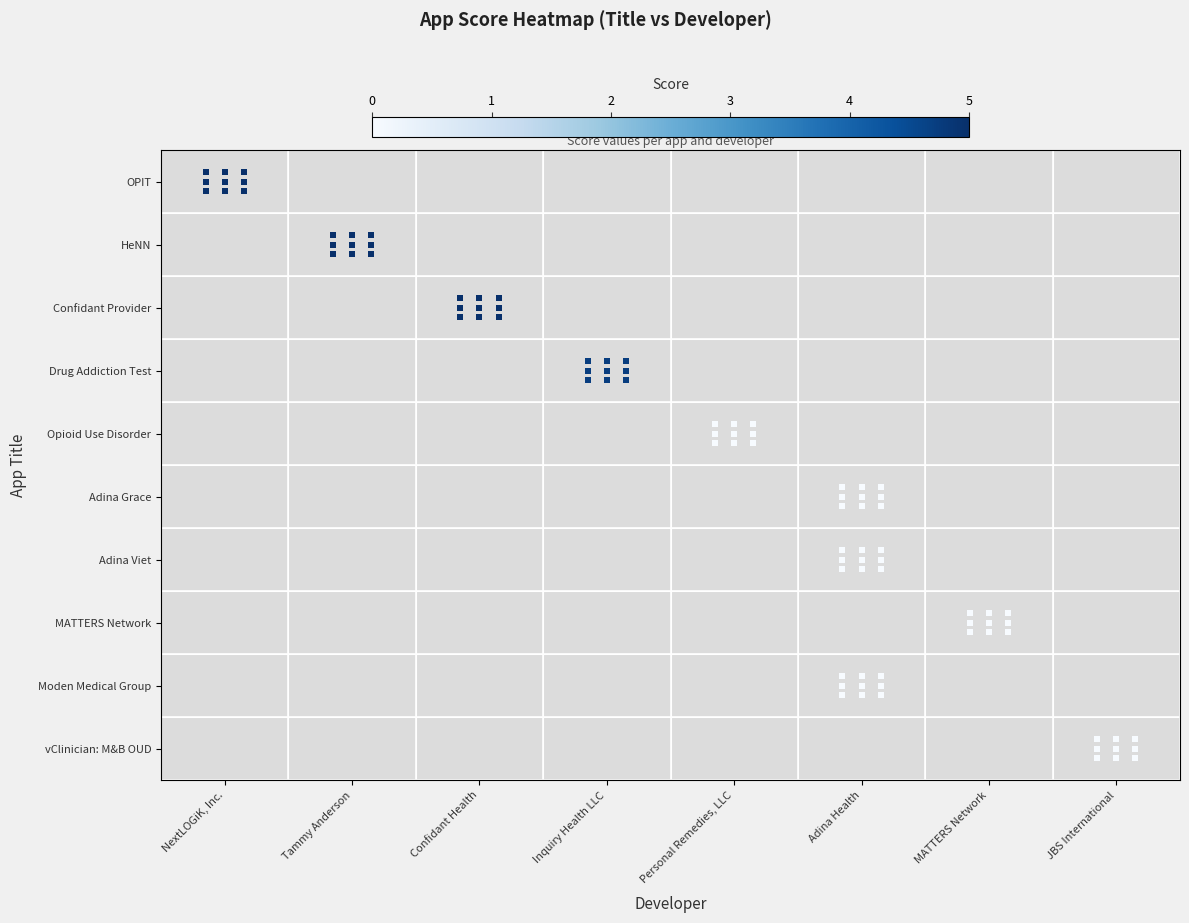

At how many categories does at least one series exceed 2?

4